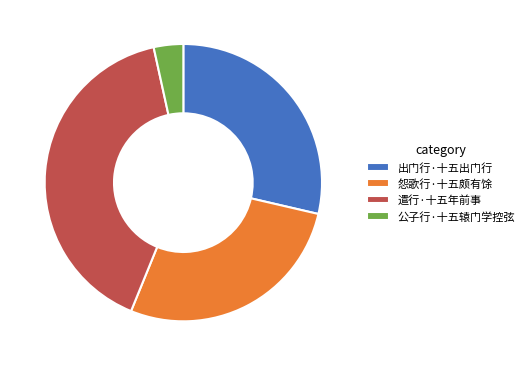

What is the ratio of the value at 怨歌行·十五颇有馀 to the value at 出门行·十五出门行?

1.0